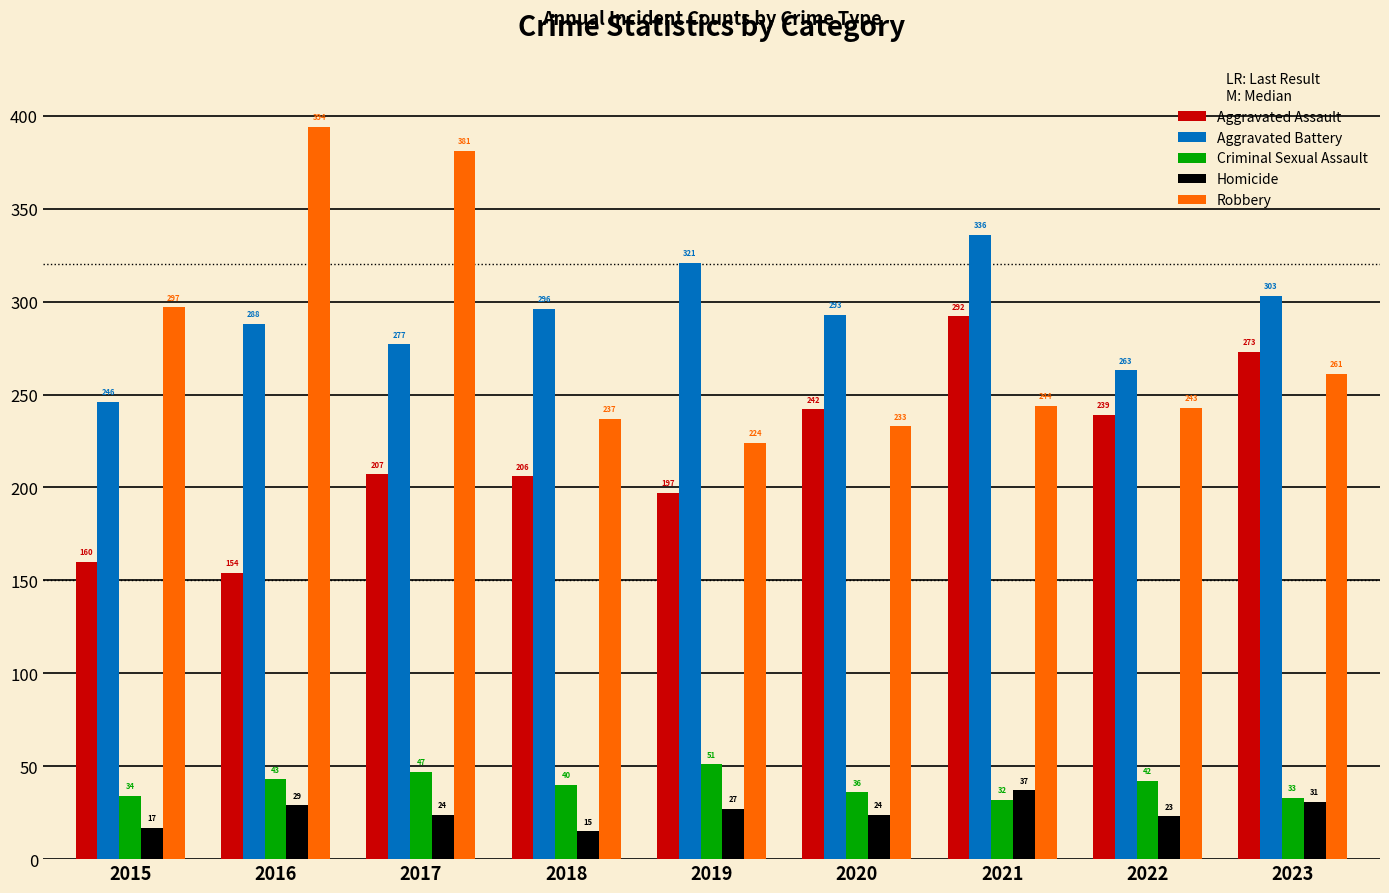

The value of Robbery at 2022 is 77. True or false?

False